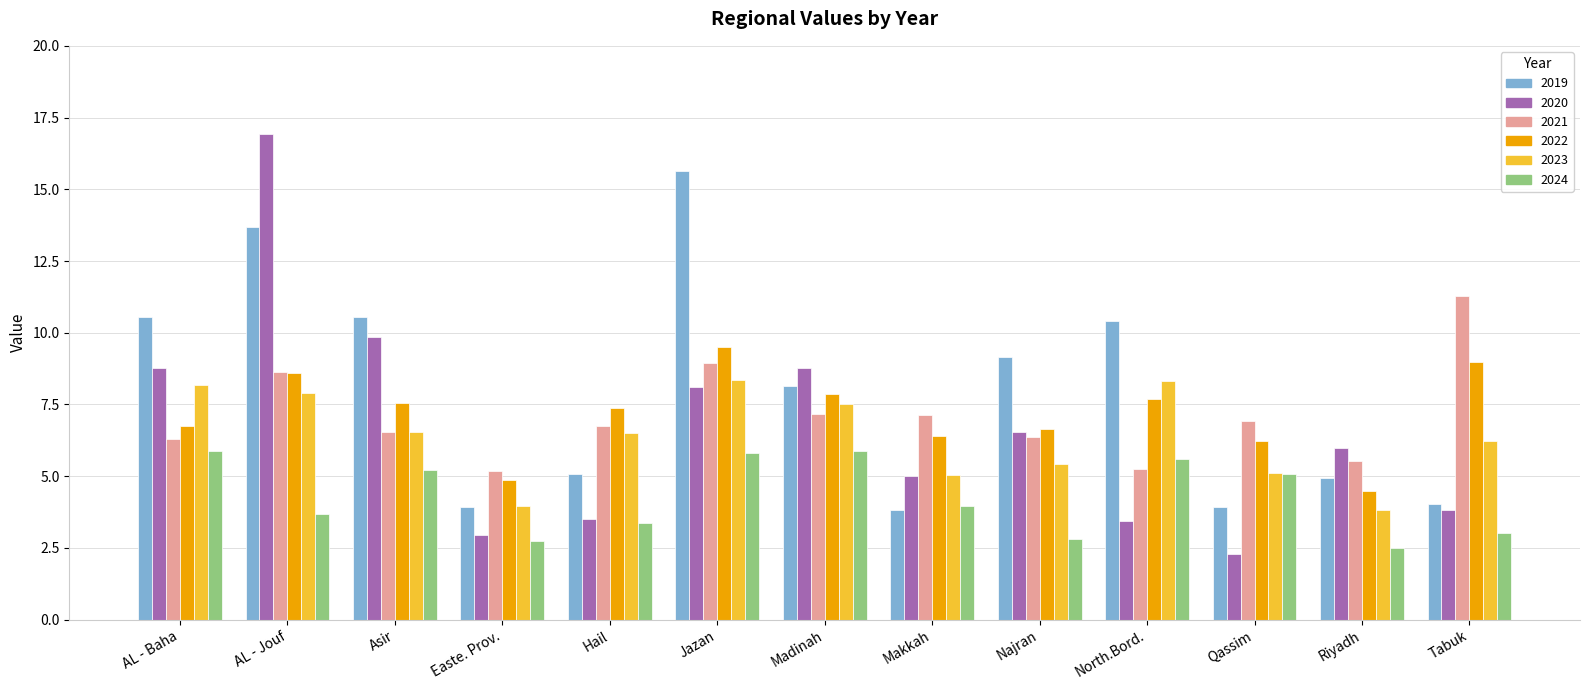

What is the greatest value displayed?

16.9